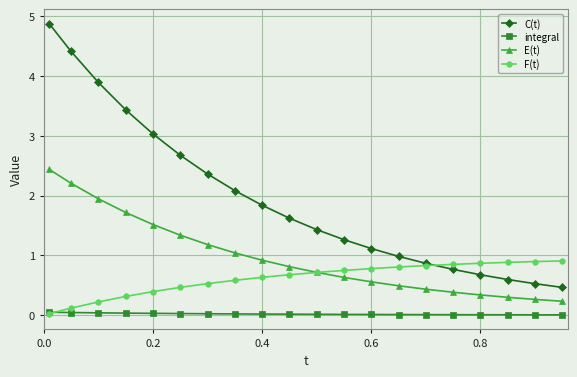

True or false: E(t) has more than 1 interior local peaks.

False